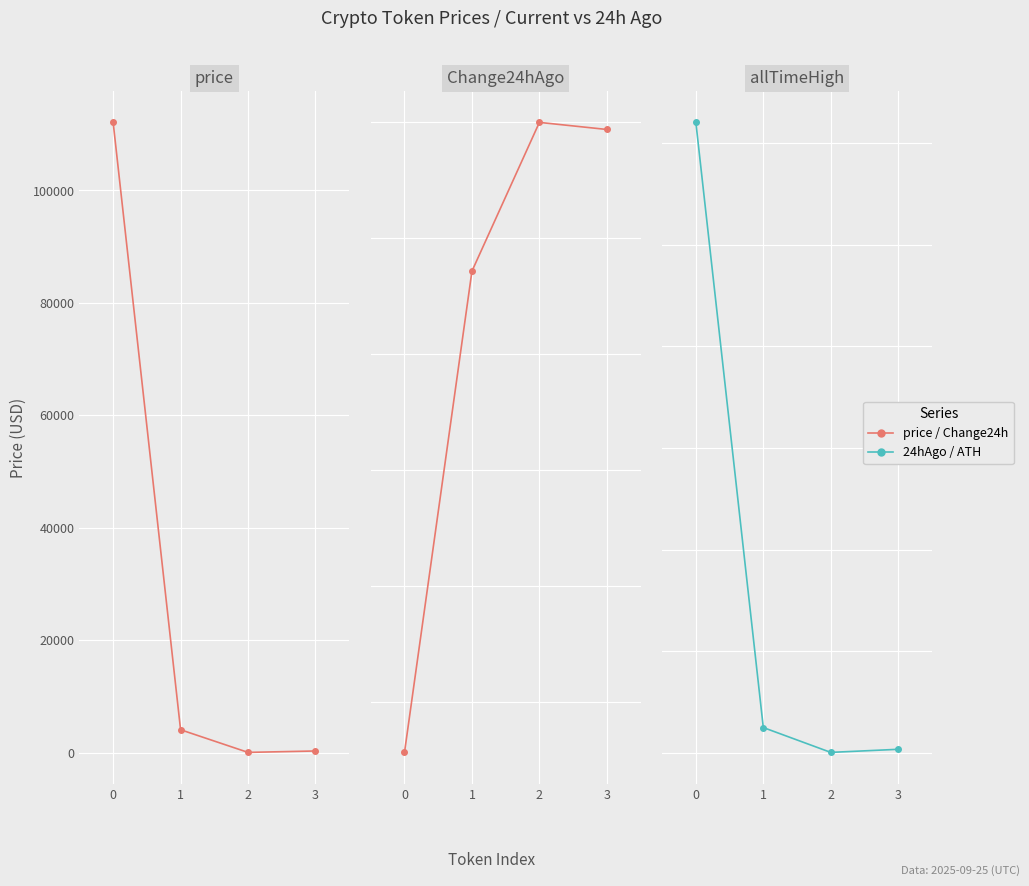

The value of price at 1 is 6097.0. True or false?

False